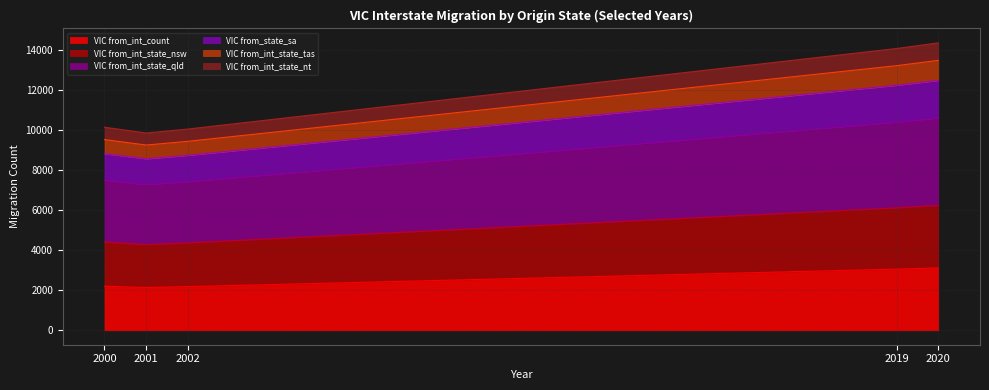

What is the lowest value of the VIC from_int_count series?

2142